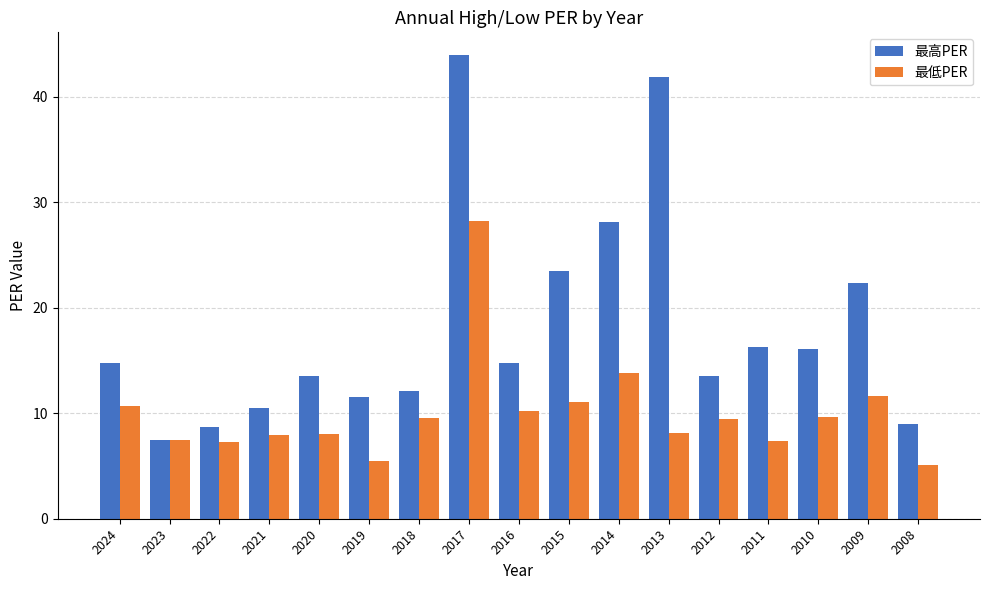

How many bars are there in each group?

2